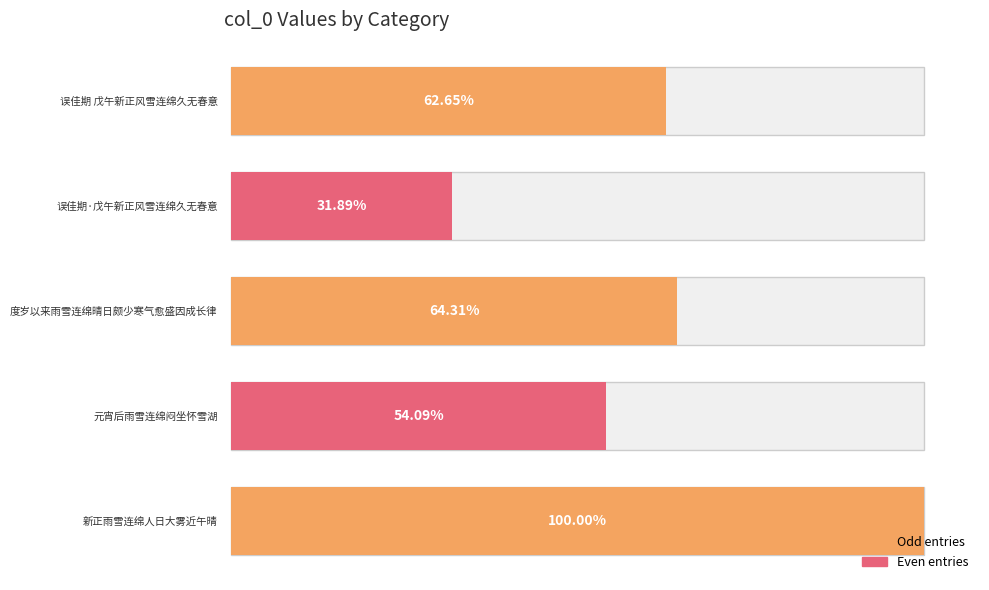

Reading left to right, what are all the values shown in this chart?

新正雨雪连绵人日大雾近午晴=1220819	元宵后雨雪连绵闷坐怀雪湖=660399	度岁以来雨雪连绵晴日颇少寒气愈盛因成长律=785073	误佳期·戊午新正风雪连绵久无春意=389305	误佳期 戊午新正风雪连绵久无春意=764852